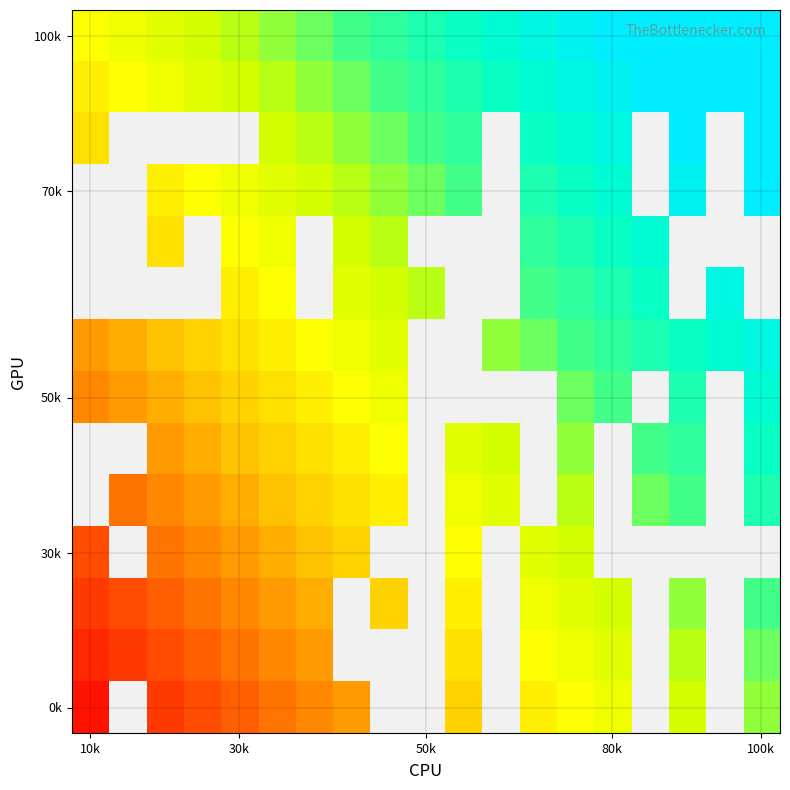

At which category is the sum across all series the highest?

13